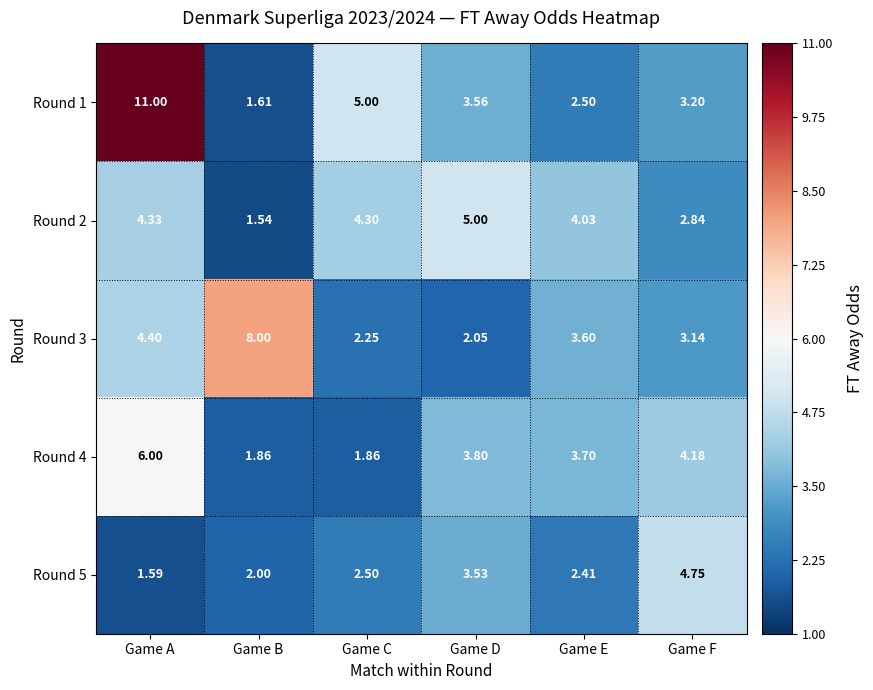

At which category does the chart reach its peak across all series?

Game A